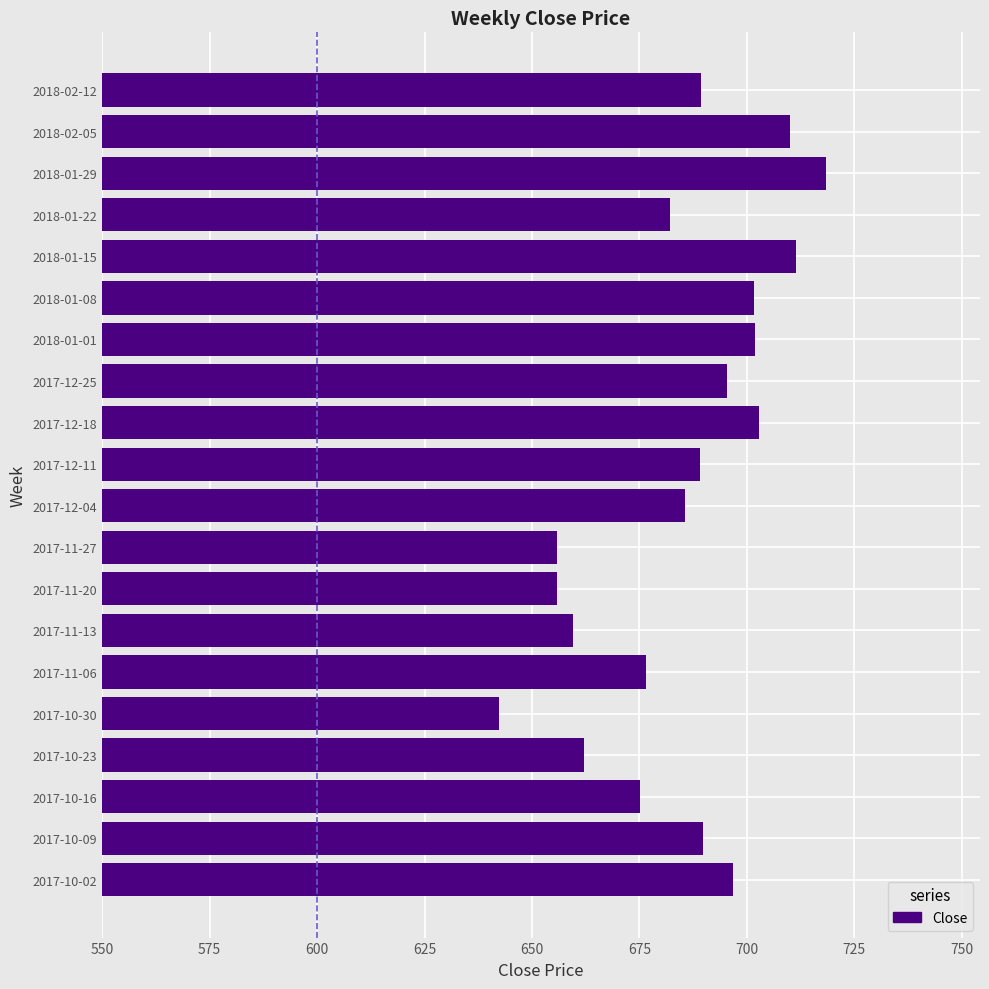

The value at 2017-12-18 is 702.8. True or false?

True